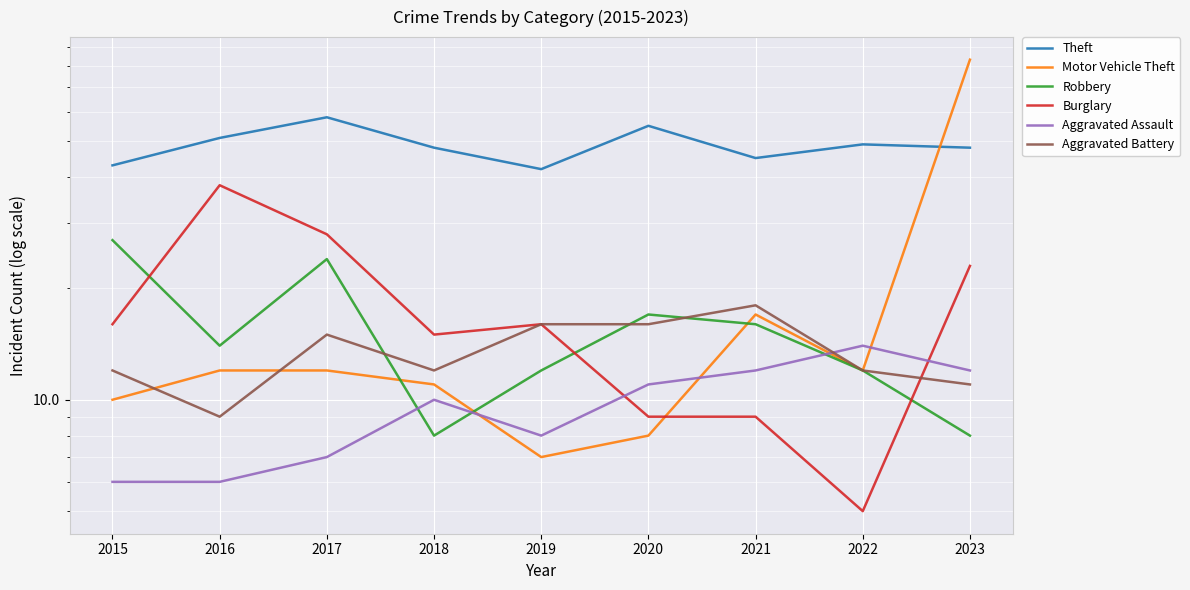

Count the number of data series in this chart.

6